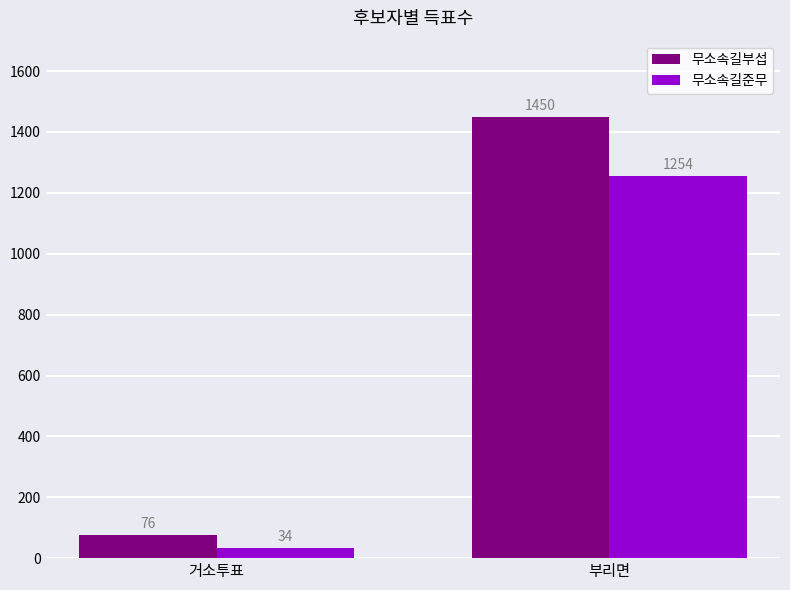

Is the value of 무소속길부섭 at 거소투표 greater than the value of 무소속길준무 at 부리면?

No